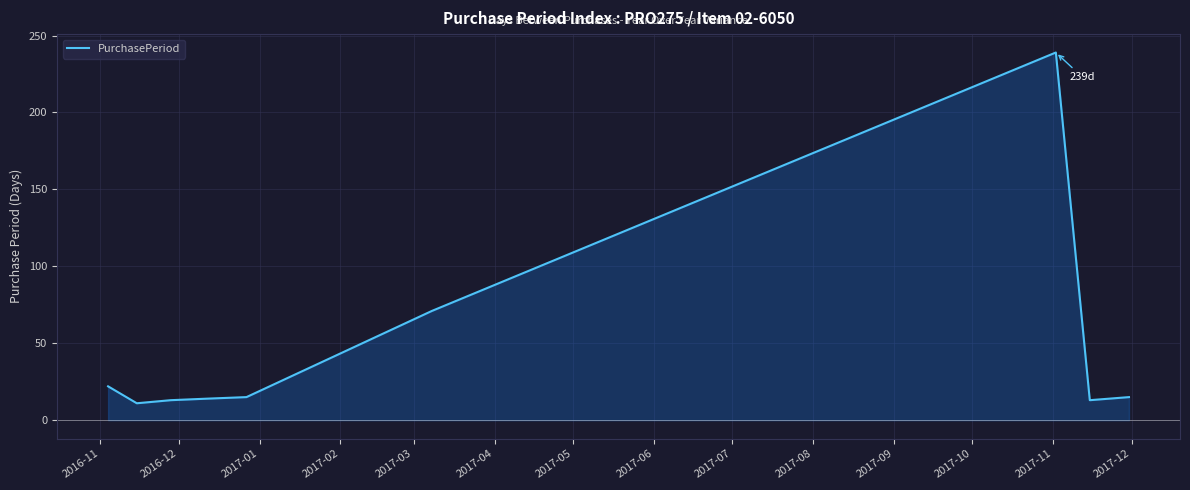

What is the difference between the maximum and minimum values?

228